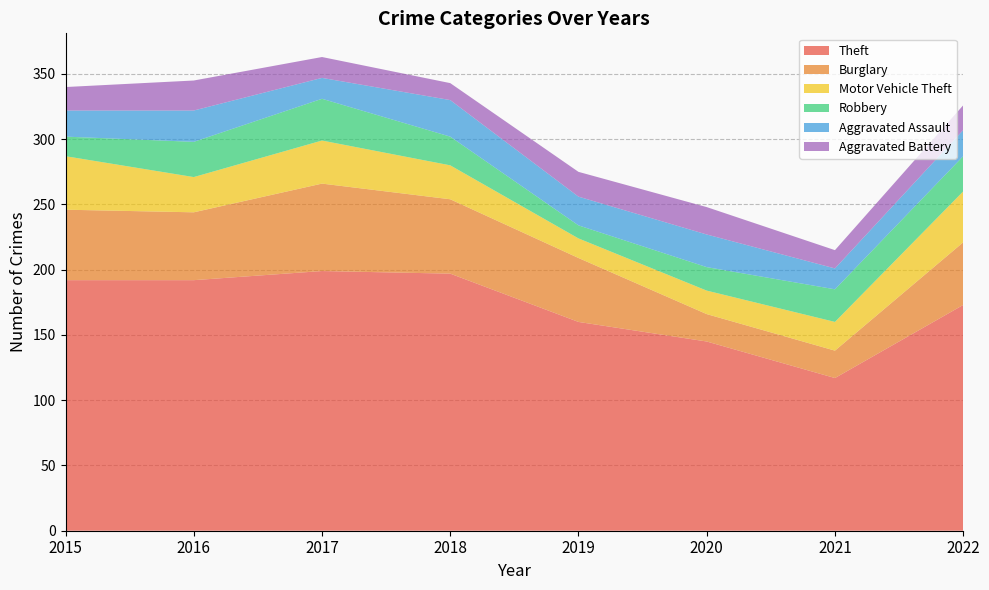

Reading left to right, what are all the values shown in this chart?

Theft: 2015=192	2016=192	2017=199	2018=197	2019=160	2020=145	2021=117	2022=173
Burglary: 2015=54	2016=52	2017=67	2018=57	2019=49	2020=21	2021=21	2022=48
Motor Vehicle Theft: 2015=41	2016=27	2017=33	2018=26	2019=15	2020=18	2021=22	2022=39
Robbery: 2015=15	2016=27	2017=32	2018=22	2019=10	2020=18	2021=25	2022=27
Aggravated Assault: 2015=20	2016=24	2017=16	2018=28	2019=22	2020=25	2021=16	2022=20
Aggravated Battery: 2015=18	2016=23	2017=16	2018=13	2019=19	2020=21	2021=14	2022=19